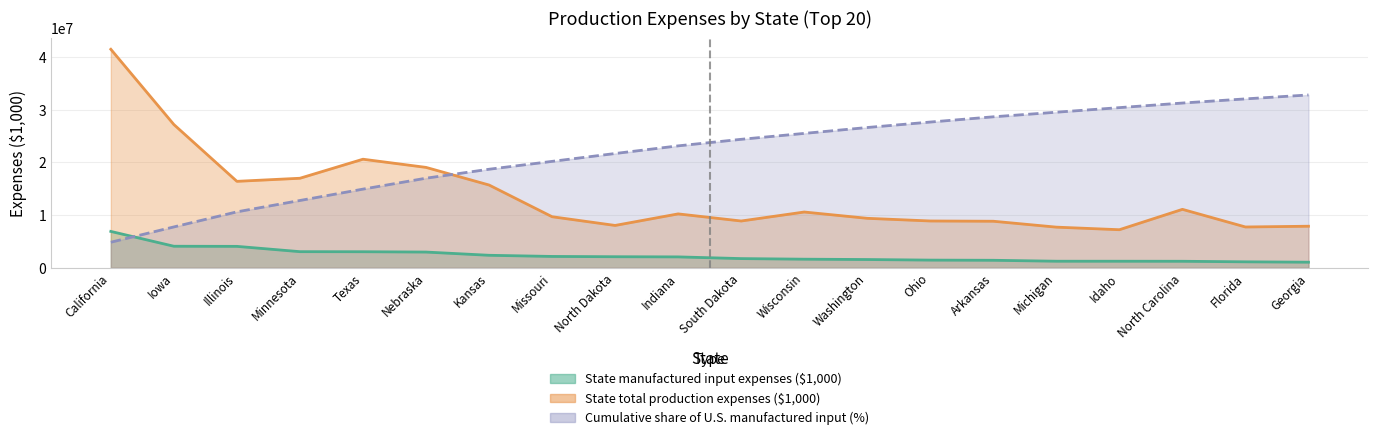

Rank the categories by Cumulative share of U.S. manufactured input (%) value from lowest to highest.

California, Iowa, Illinois, Minnesota, Texas, Nebraska, Kansas, Missouri, North Dakota, Indiana, South Dakota, Wisconsin, Washington, Ohio, Arkansas, Michigan, Idaho, North Carolina, Florida, Georgia